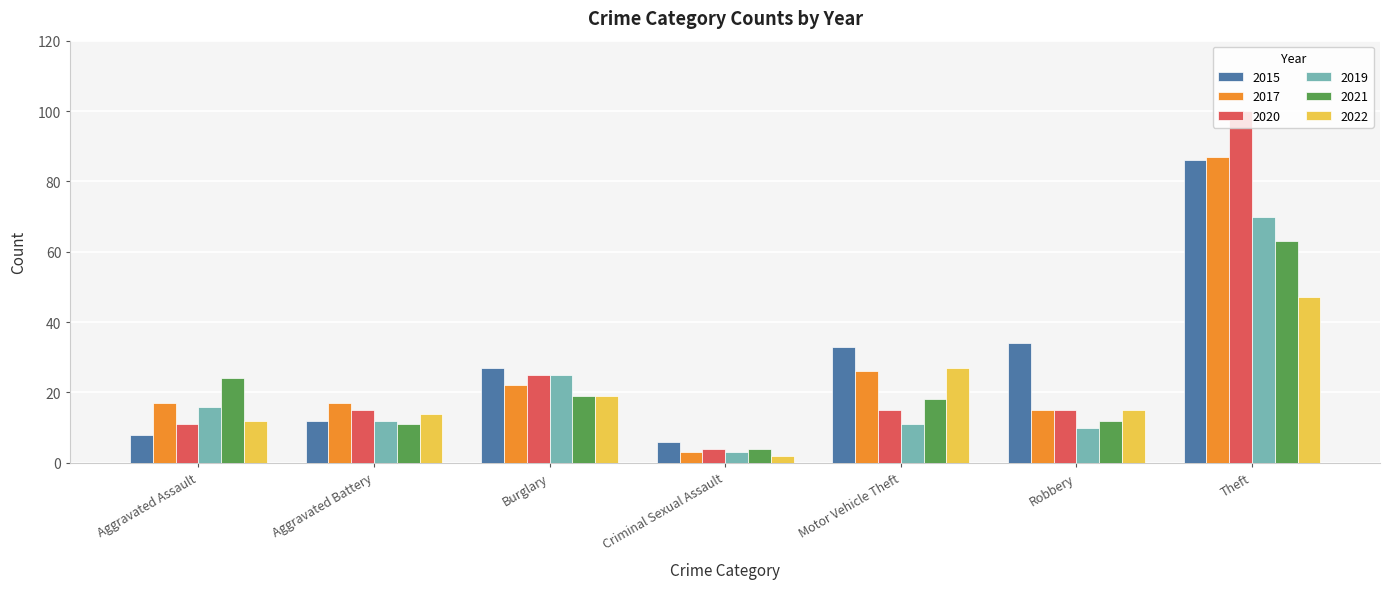

What is the sum of all 2022 values?

136